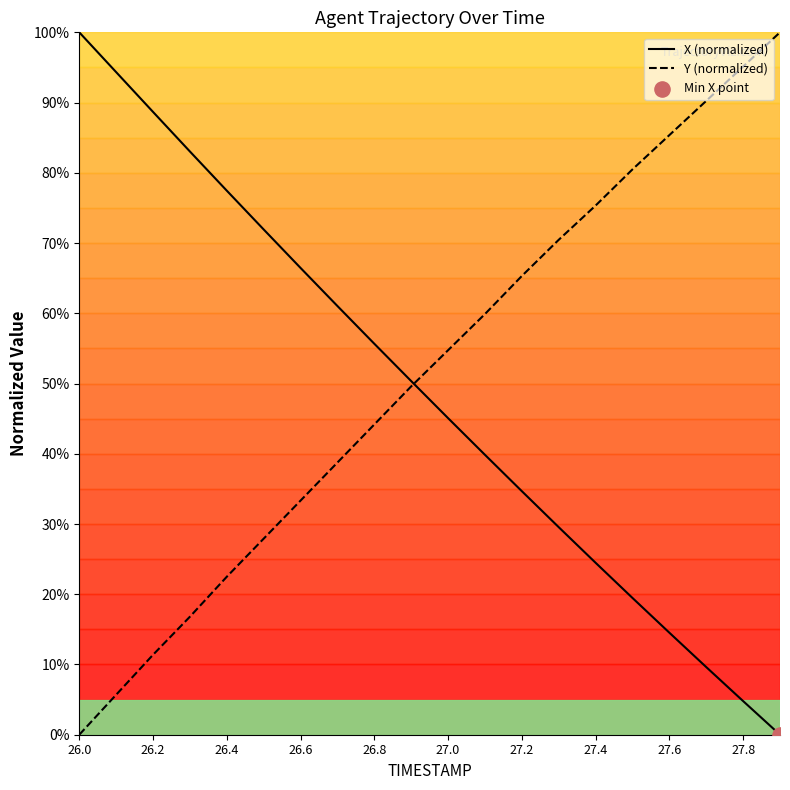

What are all the series names shown in the legend?

X (normalized), Y (normalized)